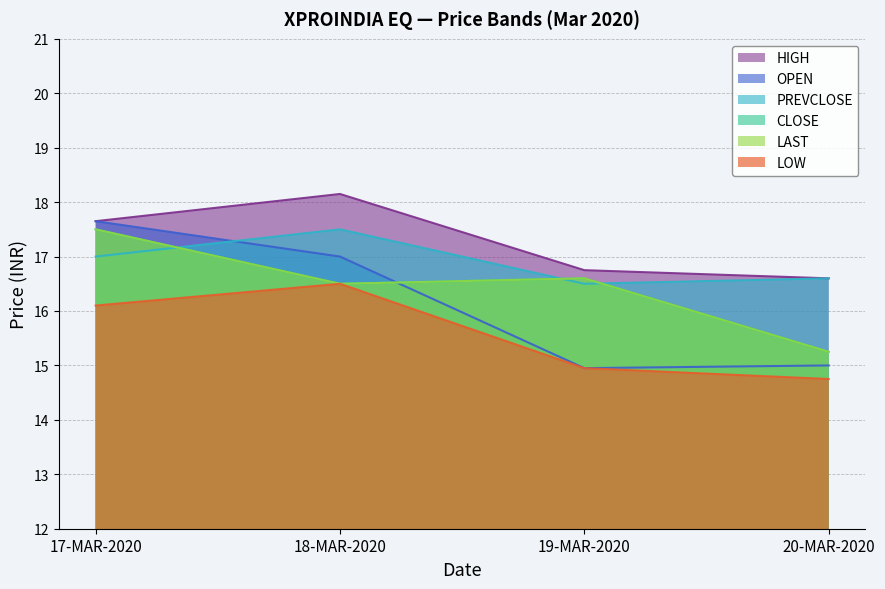

In CLOSE, how many points are higher than both neighbors (excluding endpoints)?

1